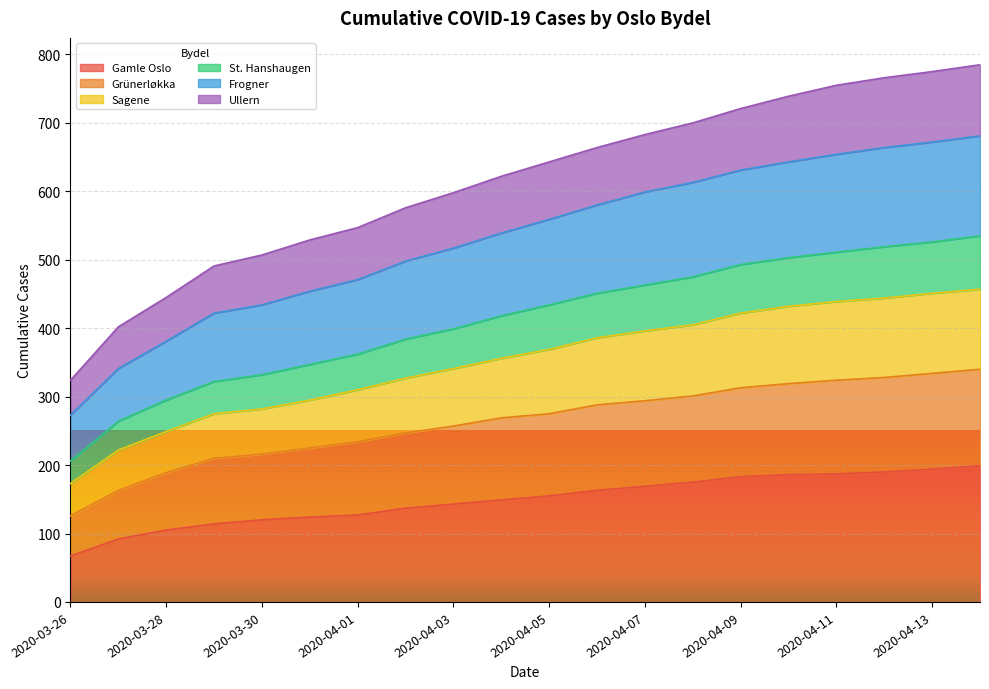

Reading left to right, transcribe all the data shown in this chart.

Gamle Oslo: 2020-03-26=67	2020-03-27=92	2020-03-28=105	2020-03-29=114	2020-03-30=120	2020-03-31=124	2020-04-01=127	2020-04-02=137	2020-04-03=143	2020-04-04=149	2020-04-05=155	2020-04-06=163	2020-04-07=169	2020-04-08=175	2020-04-09=183	2020-04-10=186	2020-04-11=187	2020-04-12=190	2020-04-13=194	2020-04-14=199
Grünerløkka: 2020-03-26=126	2020-03-27=163	2020-03-28=189	2020-03-29=210	2020-03-30=216	2020-03-31=225	2020-04-01=234	2020-04-02=247	2020-04-03=257	2020-04-04=269	2020-04-05=275	2020-04-06=288	2020-04-07=294	2020-04-08=301	2020-04-09=313	2020-04-10=319	2020-04-11=324	2020-04-12=328	2020-04-13=334	2020-04-14=340
Sagene: 2020-03-26=173	2020-03-27=222	2020-03-28=249	2020-03-29=275	2020-03-30=282	2020-03-31=295	2020-04-01=310	2020-04-02=327	2020-04-03=341	2020-04-04=356	2020-04-05=369	2020-04-06=386	2020-04-07=396	2020-04-08=405	2020-04-09=422	2020-04-10=432	2020-04-11=439	2020-04-12=444	2020-04-13=451	2020-04-14=457
St. Hanshaugen: 2020-03-26=206	2020-03-27=264	2020-03-28=295	2020-03-29=322	2020-03-30=332	2020-03-31=347	2020-04-01=362	2020-04-02=384	2020-04-03=399	2020-04-04=418	2020-04-05=434	2020-04-06=451	2020-04-07=463	2020-04-08=475	2020-04-09=493	2020-04-10=503	2020-04-11=511	2020-04-12=519	2020-04-13=526	2020-04-14=535
Frogner: 2020-03-26=273	2020-03-27=341	2020-03-28=381	2020-03-29=422	2020-03-30=434	2020-03-31=454	2020-04-01=471	2020-04-02=498	2020-04-03=517	2020-04-04=539	2020-04-05=559	2020-04-06=580	2020-04-07=599	2020-04-08=613	2020-04-09=631	2020-04-10=643	2020-04-11=654	2020-04-12=664	2020-04-13=672	2020-04-14=681
Ullern: 2020-03-26=324	2020-03-27=402	2020-03-28=445	2020-03-29=491	2020-03-30=507	2020-03-31=529	2020-04-01=547	2020-04-02=576	2020-04-03=598	2020-04-04=622	2020-04-05=643	2020-04-06=664	2020-04-07=683	2020-04-08=700	2020-04-09=721	2020-04-10=739	2020-04-11=755	2020-04-12=766	2020-04-13=775	2020-04-14=785